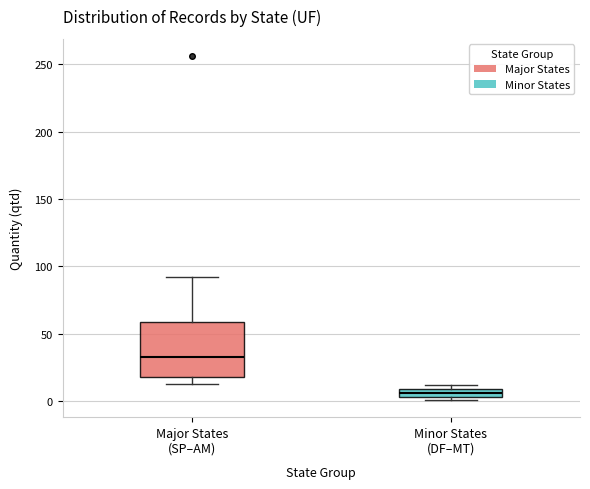

Comparing the boxes themselves (not the whiskers), which one is the tallest?

Major States (SP–AM)